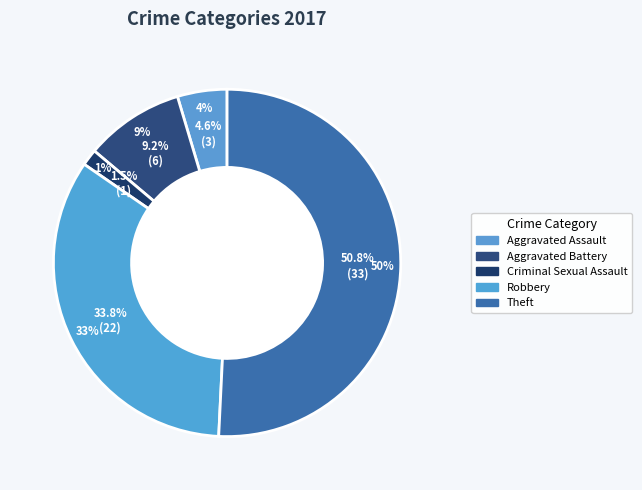

Combined, do Arson and Robbery account for over 50%?

No